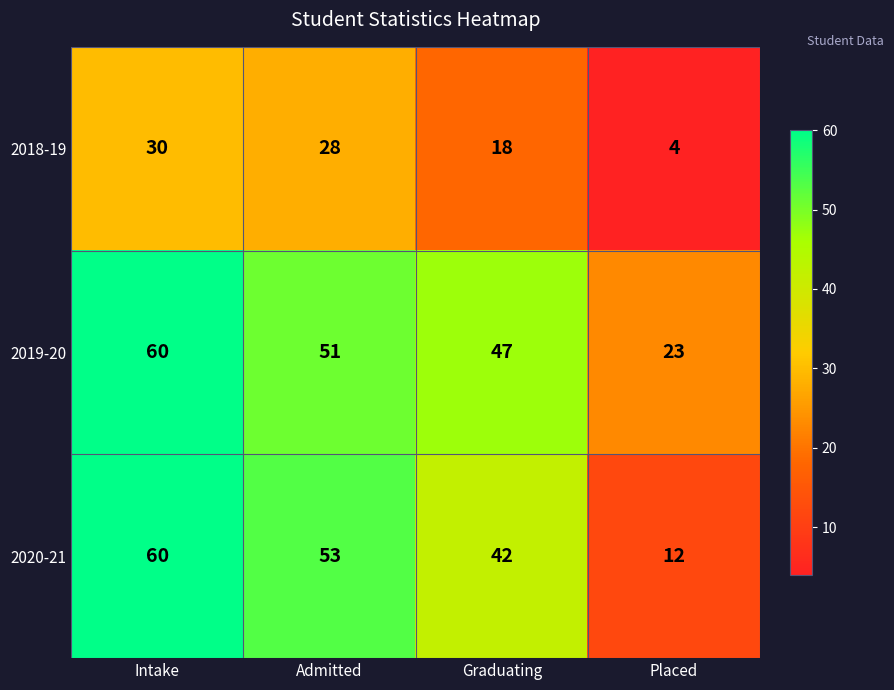

Which series changed the most between Admitted and Graduating?

2020-21